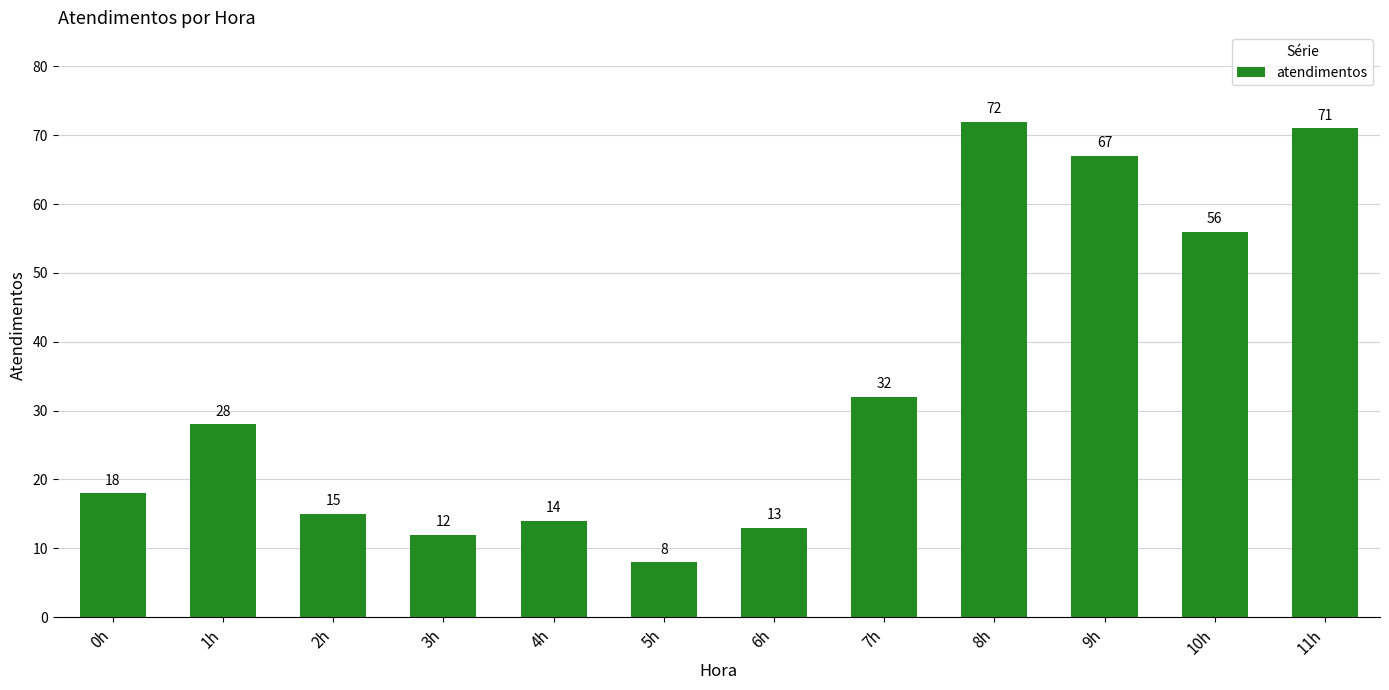

Does the chart contain any negative values?

No